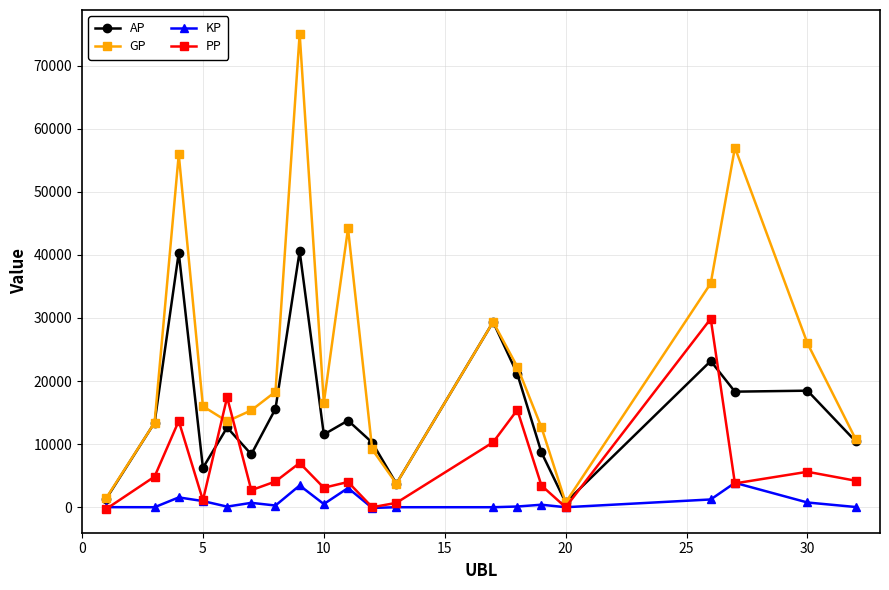

List the series in order of their peak value, lowest first.

KP, PP, AP, GP